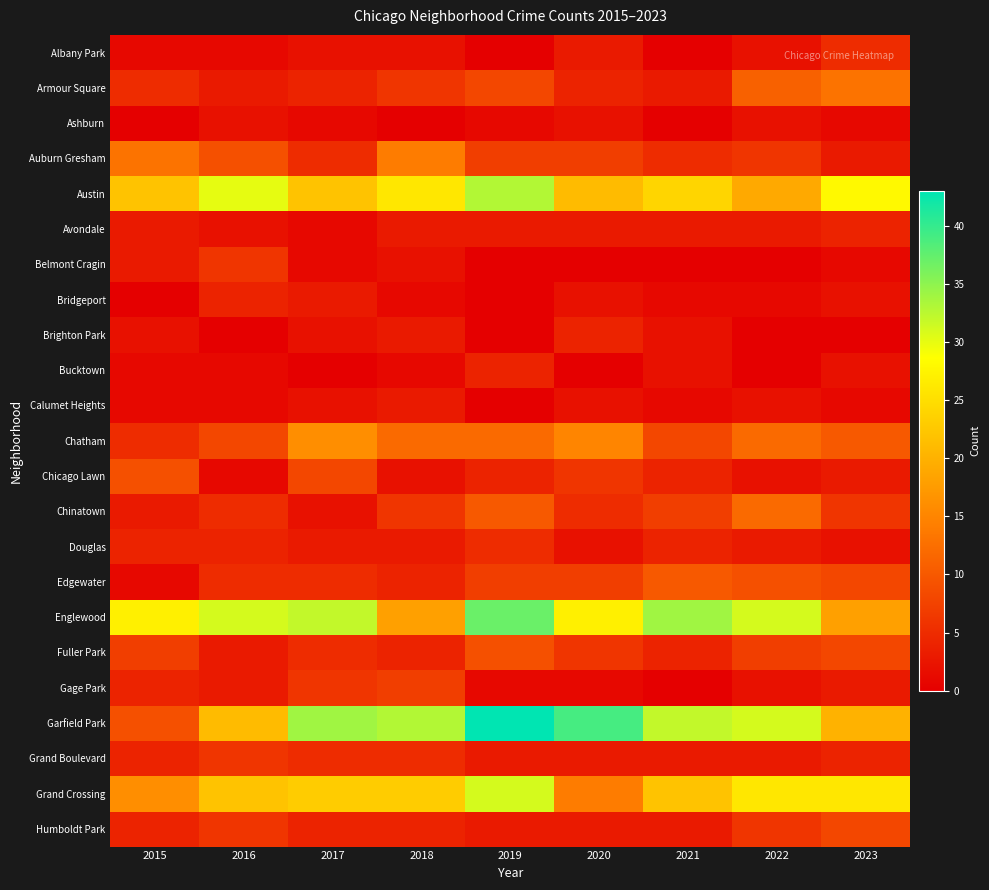

At how many categories does at least one series exceed 26?

9